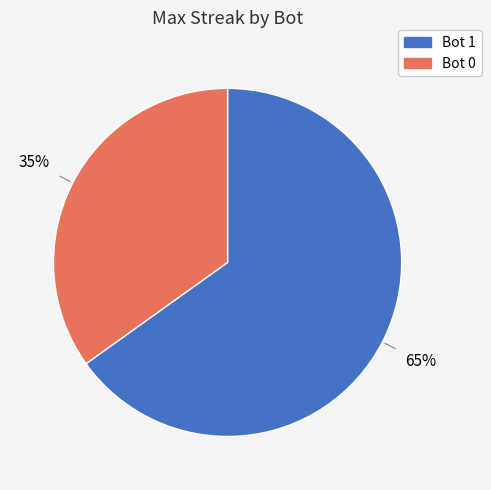

True or false: Bot 1 accounts for 56% of the total.

False